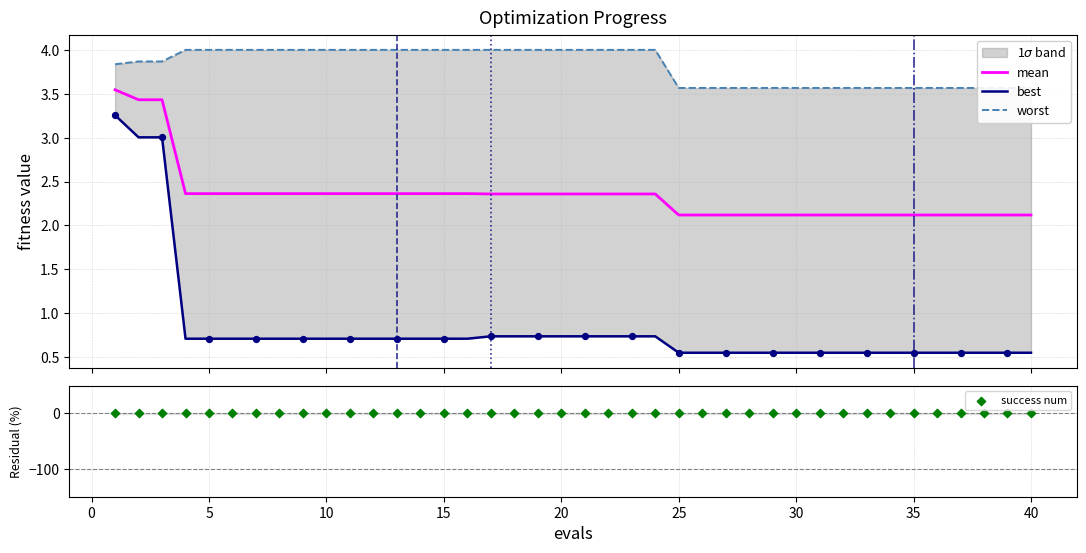

Which series has the widest spread of Y values?

best